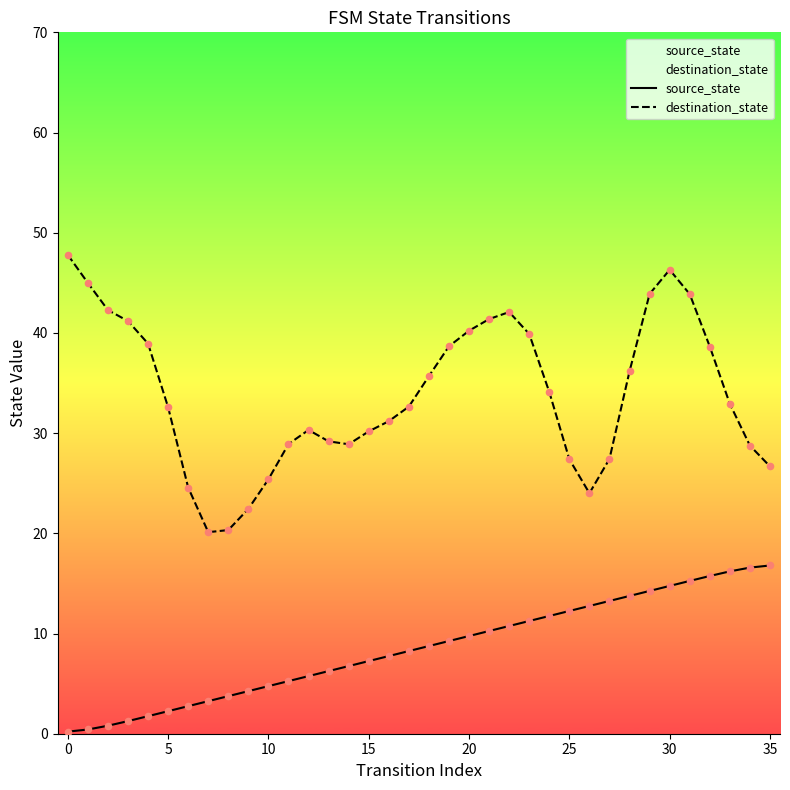

At how many categories does at least one series exceed 35?

16